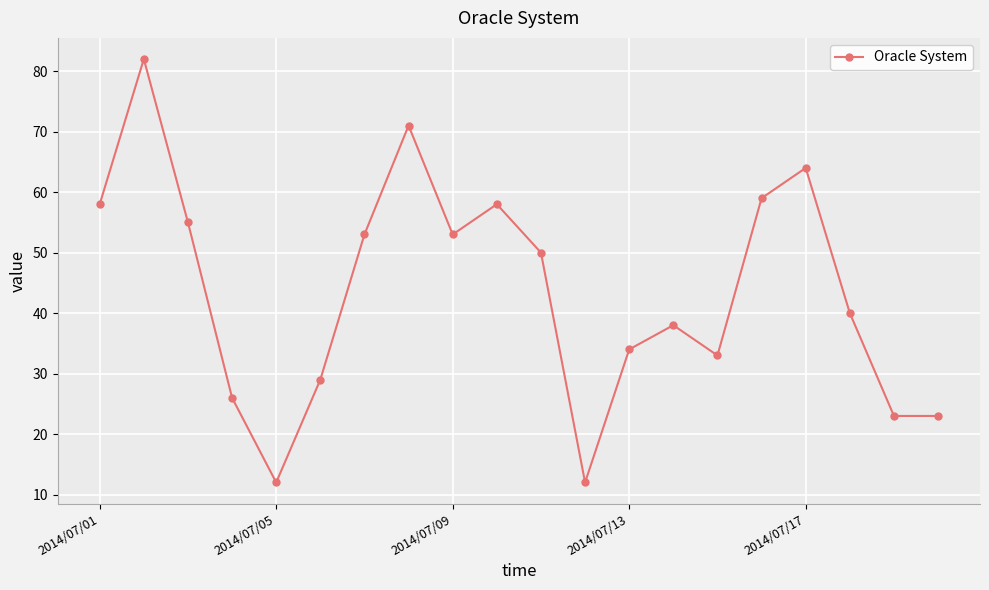

How many lines are shown in the chart?

1